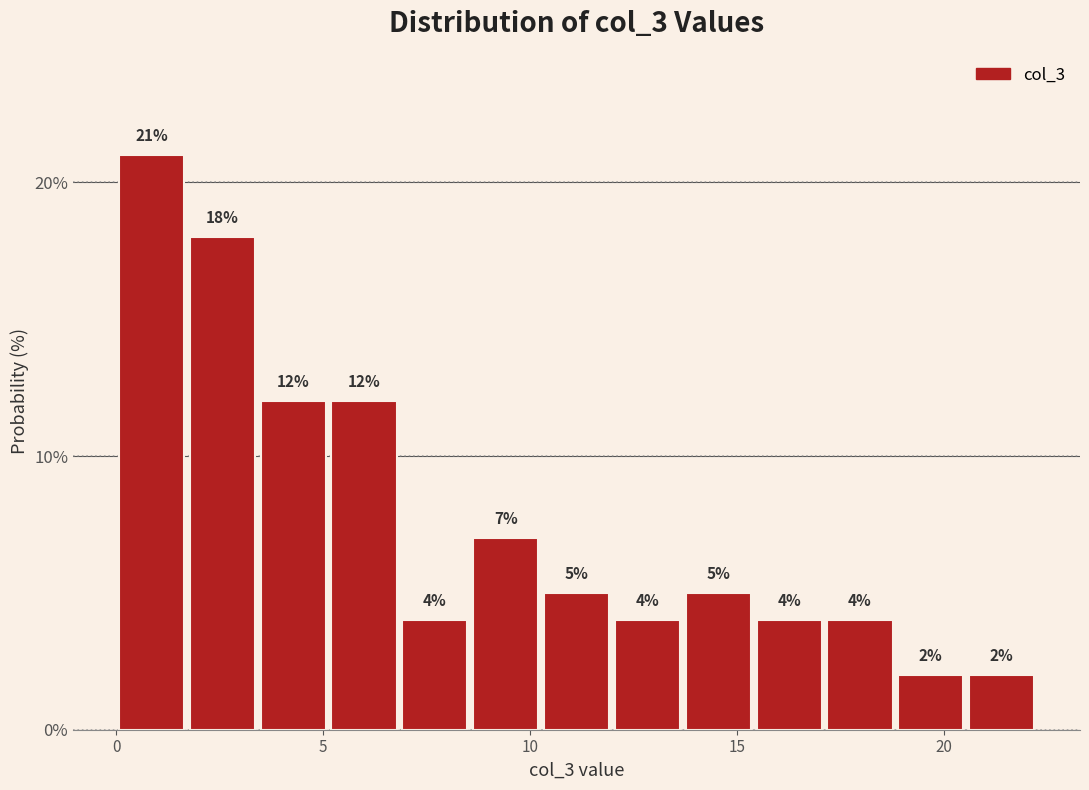

Read against the x-axis, roughly where is the centre of the tallest bar?

1.0